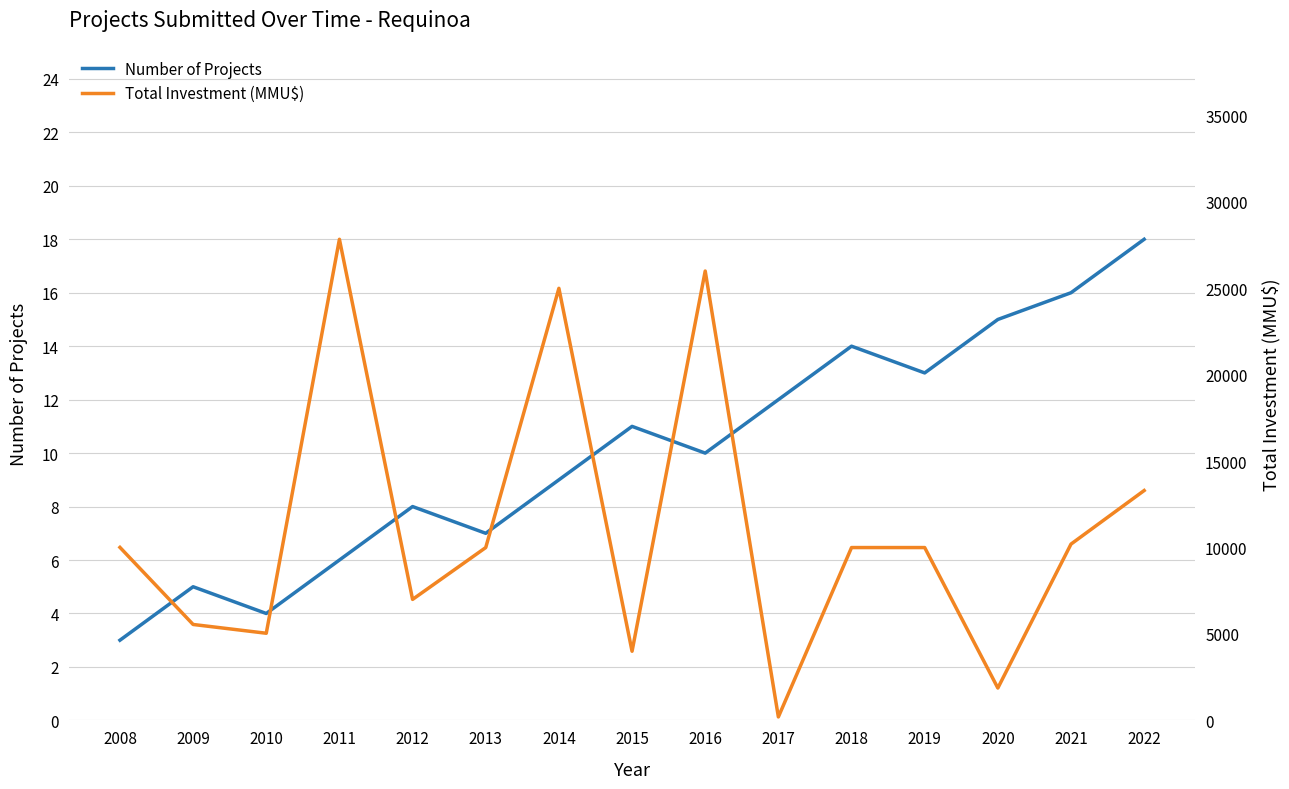

Is the value of Number of Projects at 2013 greater than the value of Total Investment (MMU$) at 2014?

No